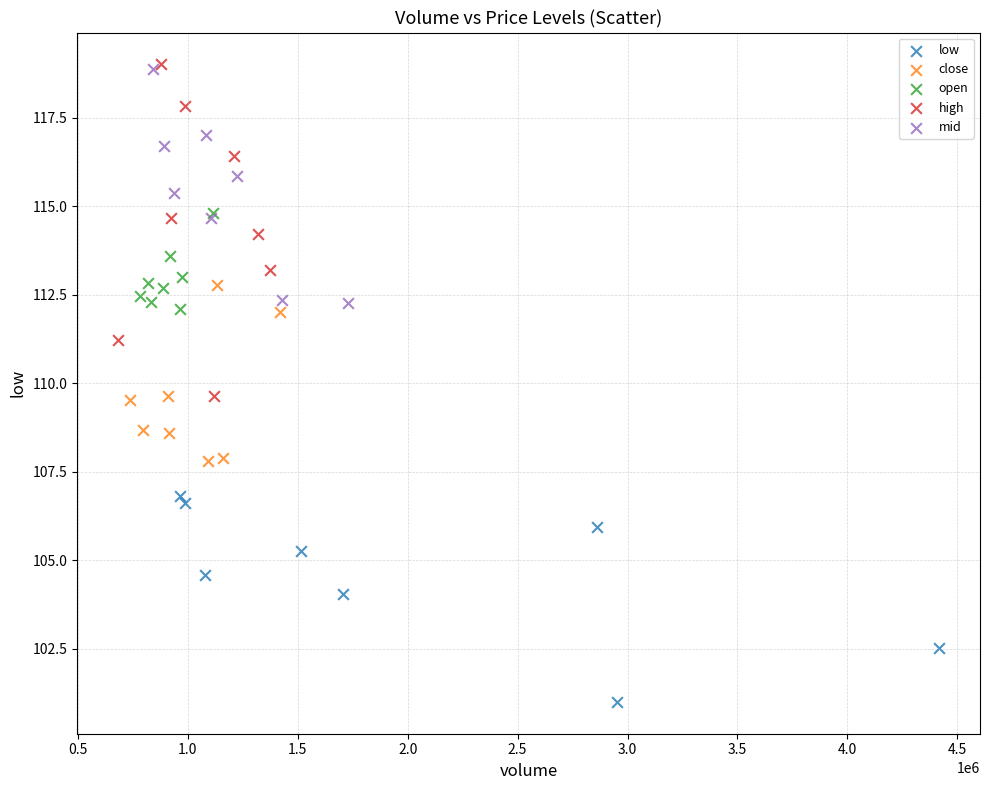

Which series reaches the minimum Y coordinate?

low